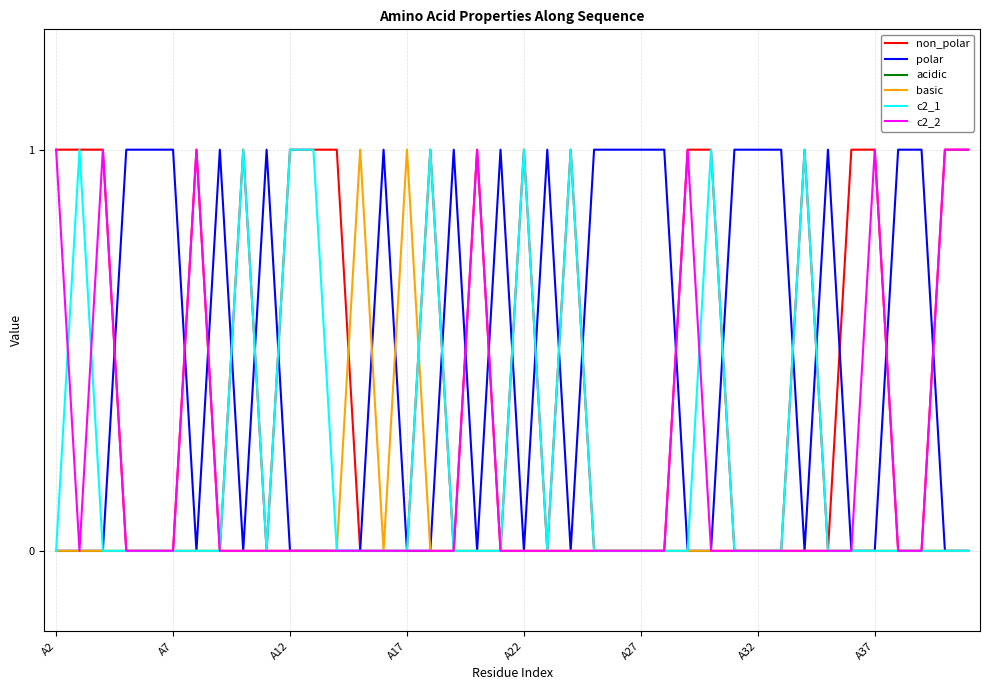

Reading left to right, extract all data points from this chart.

non_polar: 1	1	1	0	0	0	1	0	1	0	1	1	1	0	0	0	1	0	1	0	1	0	1	0	0	0	0	1	1	0	0	0	1	0	1	1	0	0	1	1
polar: 0	0	0	1	1	1	0	1	0	1	0	0	0	0	1	0	0	1	0	1	0	1	0	1	1	1	1	0	0	1	1	1	0	1	0	0	1	1	0	0
acidic: 0	0	0	0	0	0	0	0	0	0	0	0	0	0	0	0	0	0	0	0	0	0	0	0	0	0	0	0	0	0	0	0	0	0	0	0	0	0	0	0
basic: 0	0	0	0	0	0	0	0	0	0	0	0	0	1	0	1	0	0	0	0	0	0	0	0	0	0	0	0	0	0	0	0	0	0	0	0	0	0	0	0
c2_1: 0	1	0	0	0	0	0	0	1	0	1	1	0	0	0	0	1	0	0	0	1	0	1	0	0	0	0	0	1	0	0	0	1	0	0	0	0	0	0	0
c2_2: 1	0	1	0	0	0	1	0	0	0	0	0	0	0	0	0	0	0	1	0	0	0	0	0	0	0	0	1	0	0	0	0	0	0	0	1	0	0	1	1